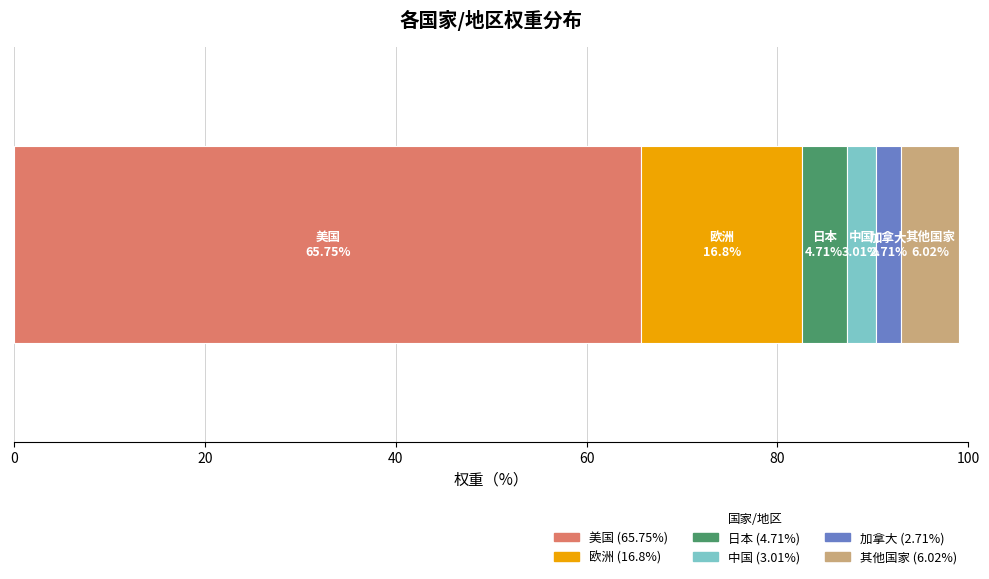

Count the number of data series in this chart.

6